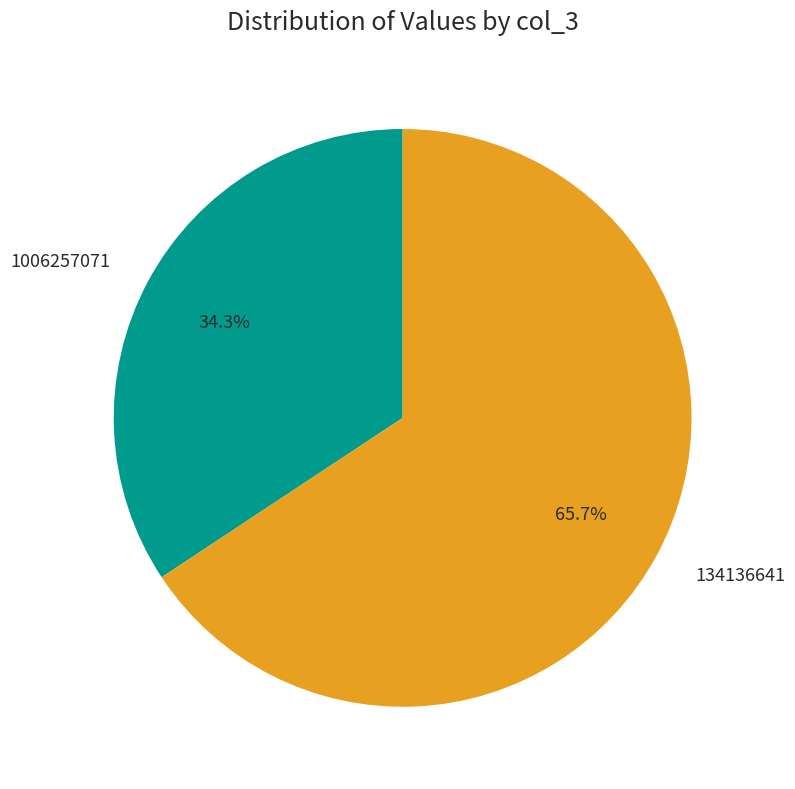

Which slice represents more than half of the pie?

134136641